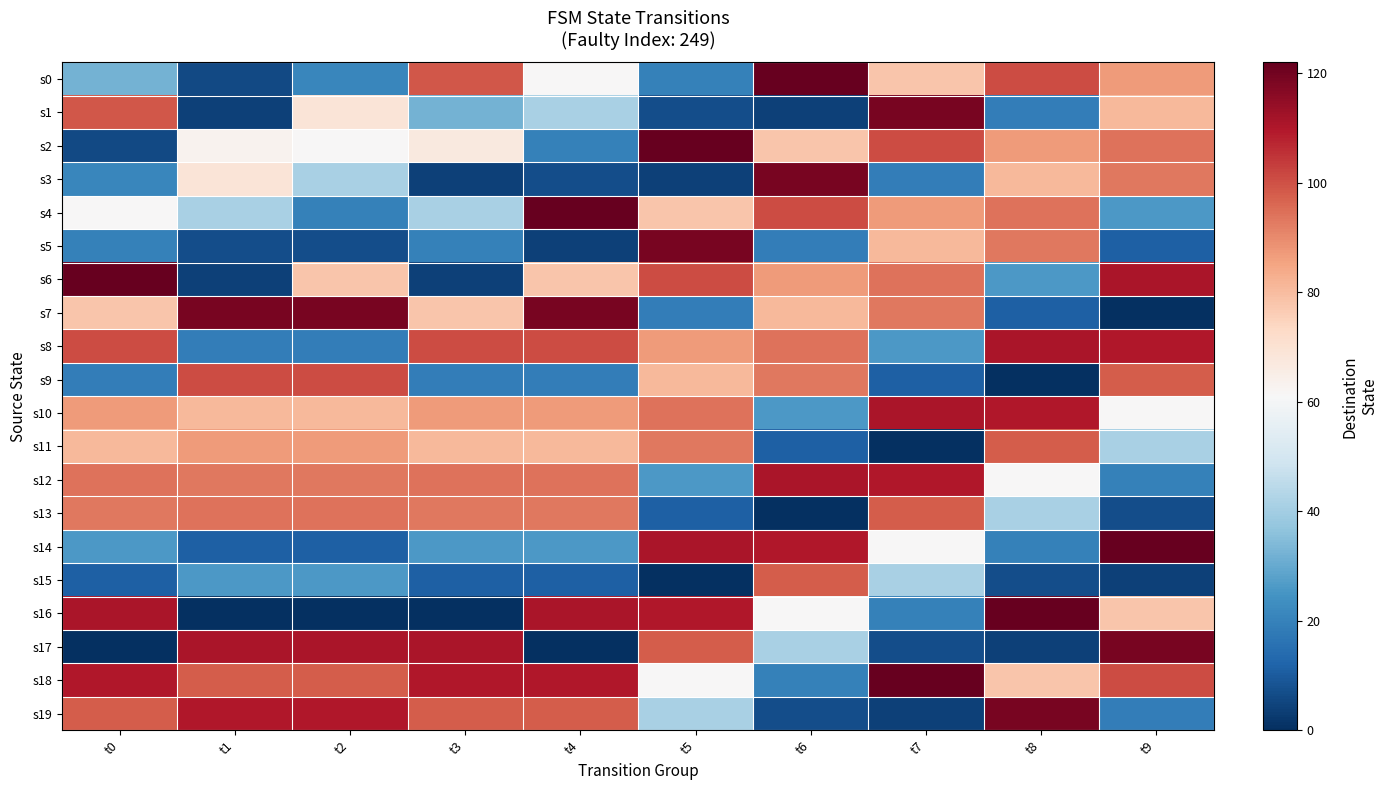

Rank the series at t9 from lowest to highest value.

s7, s15, s13, s5, s19, s12, s4, s11, s10, s16, s1, s0, s3, s2, s9, s18, s8, s6, s17, s14